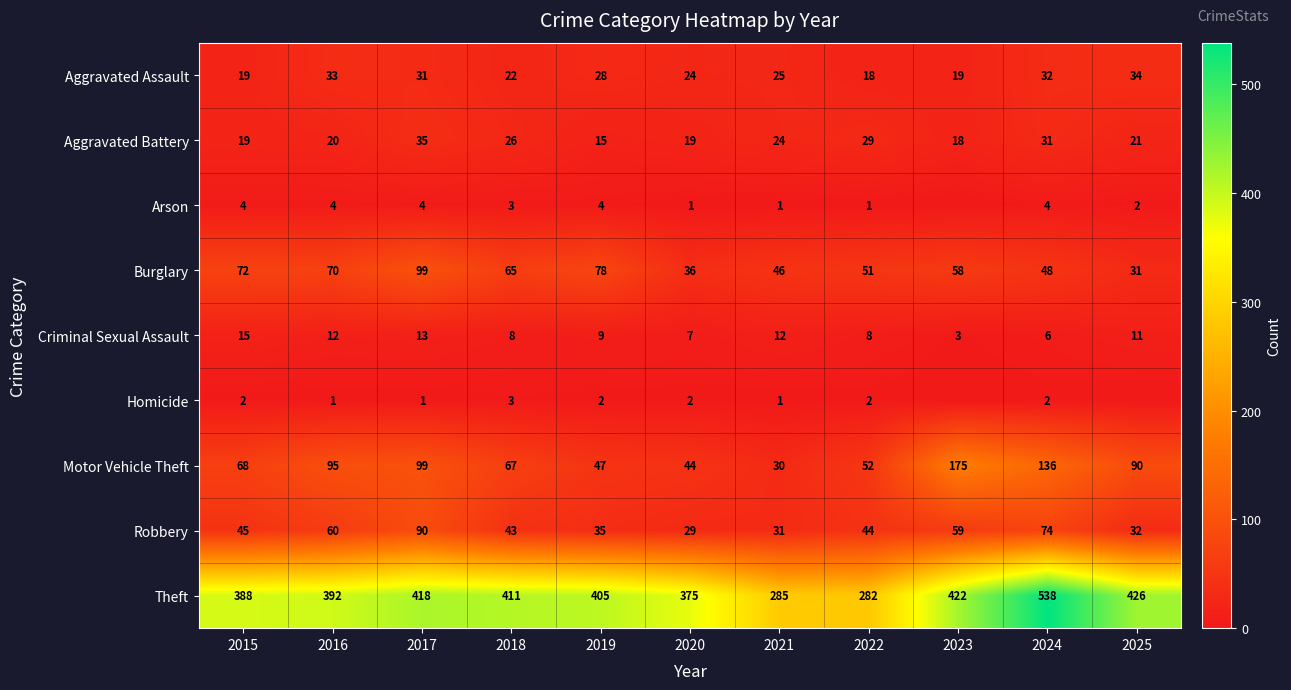

Rank the categories by Robbery value from highest to lowest.

2017, 2024, 2016, 2023, 2015, 2022, 2018, 2019, 2025, 2021, 2020